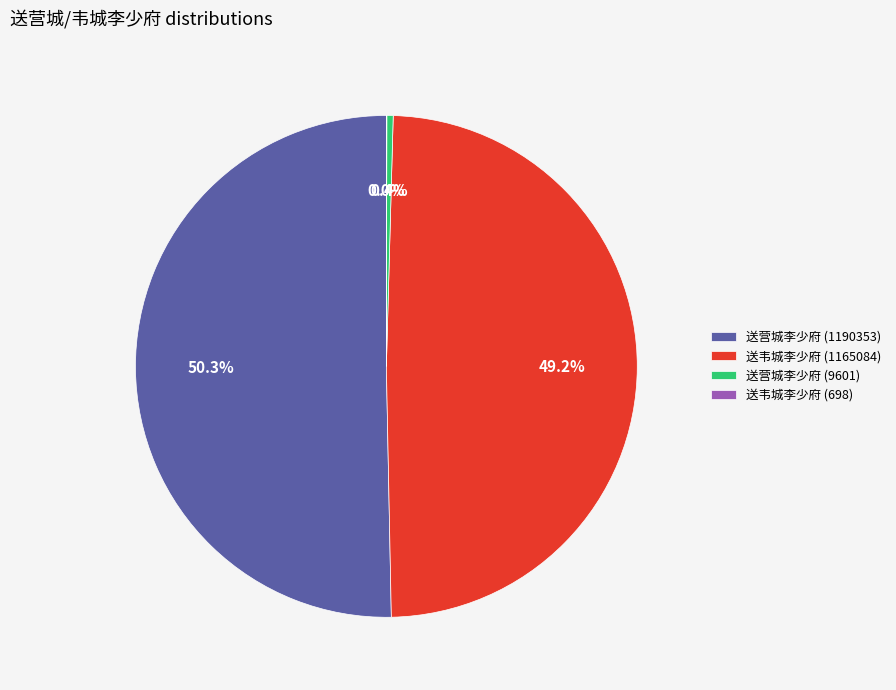

The 送韦城李少府 (1165084) slice represents 49% of the pie. True or false?

True